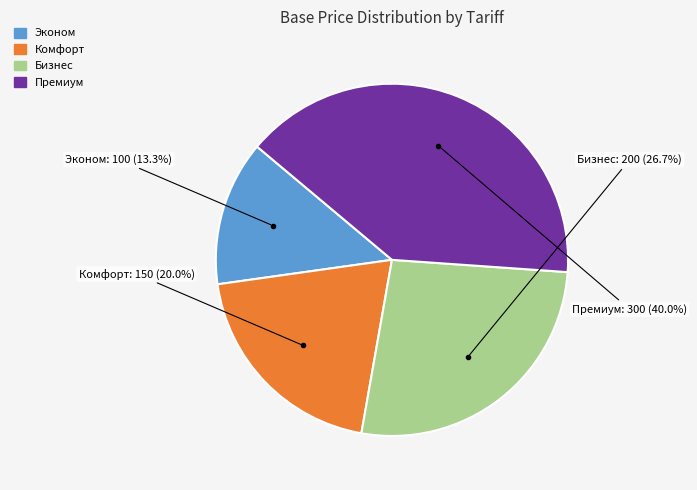

To the nearest percent, what is the combined percentage of Премиум and Комфорт?

60%